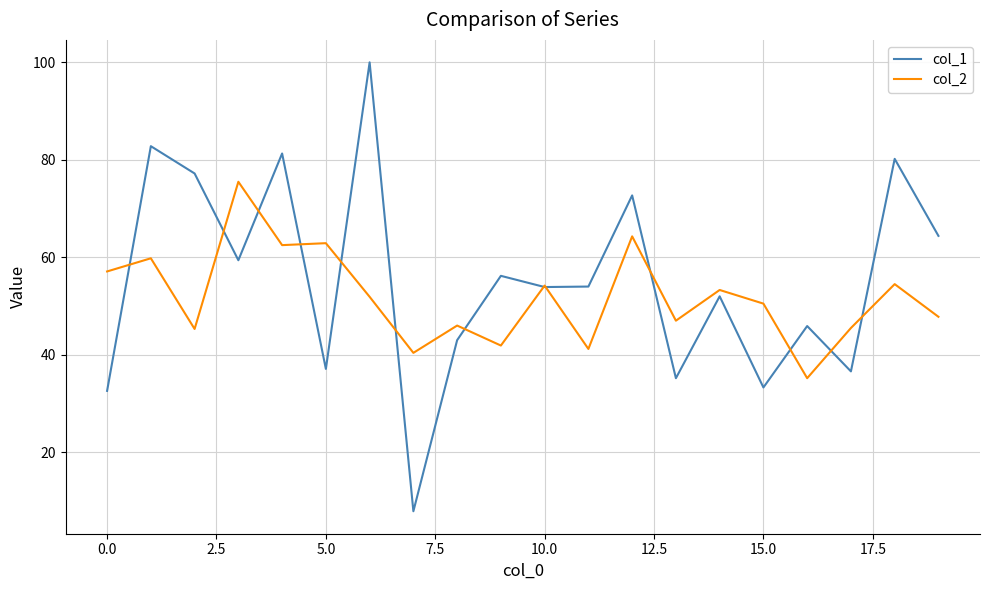

How many lines are shown in the chart?

2